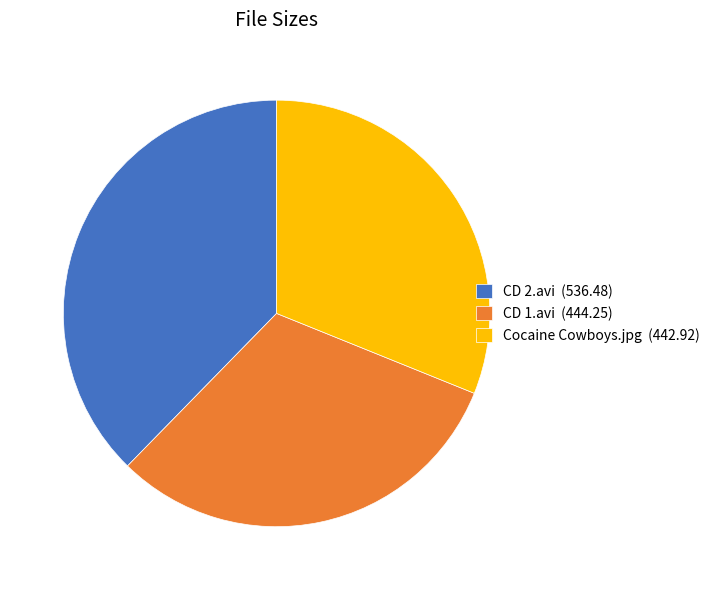

How many slices are in this pie chart?

3